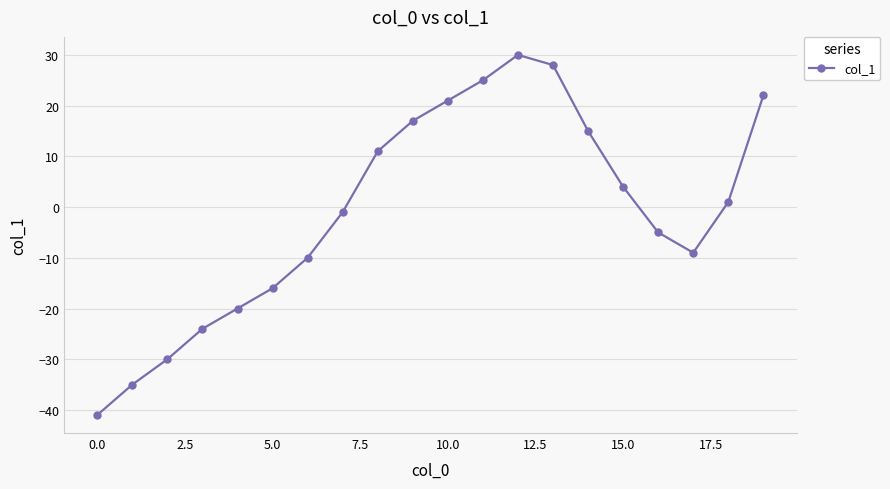

How many points are higher than both their immediate neighbors (excluding endpoints)?

1